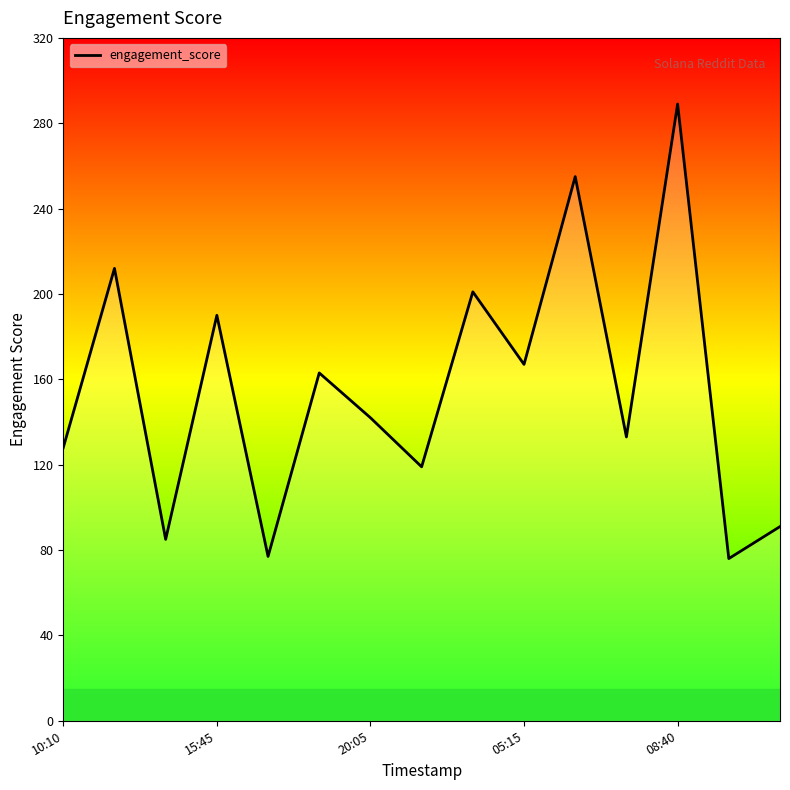

What is the minimum value shown in the chart?

76